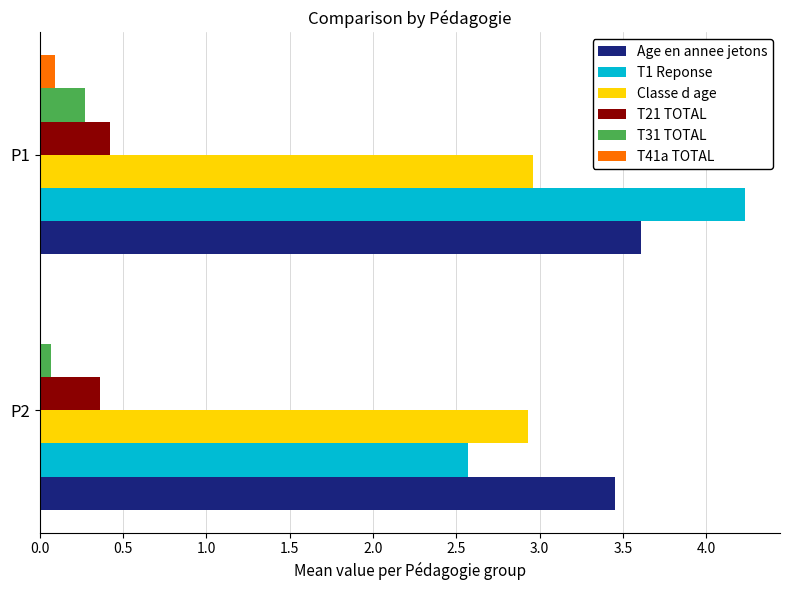

What are all the series names shown in the legend?

Age en annee jetons, T1 Reponse, Classe d age, T21 TOTAL, T31 TOTAL, T41a TOTAL